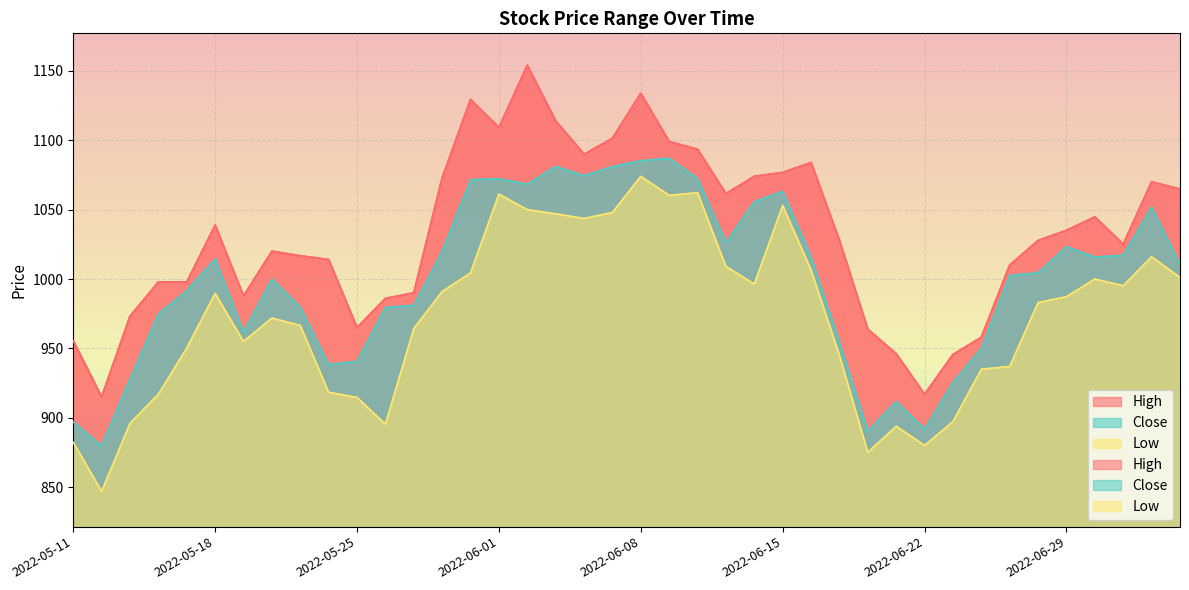

What are all the series names shown in the legend?

High, Close, Low